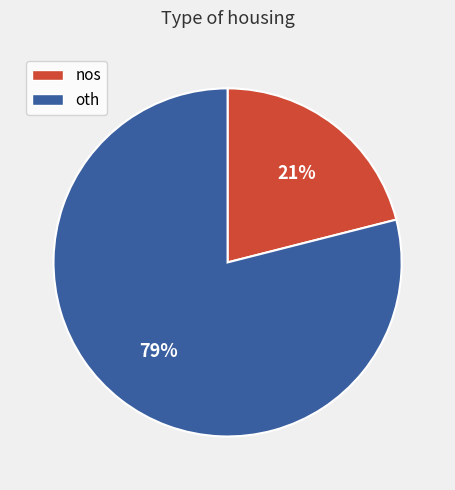

Rank the categories by value from highest to lowest.

oth, nos